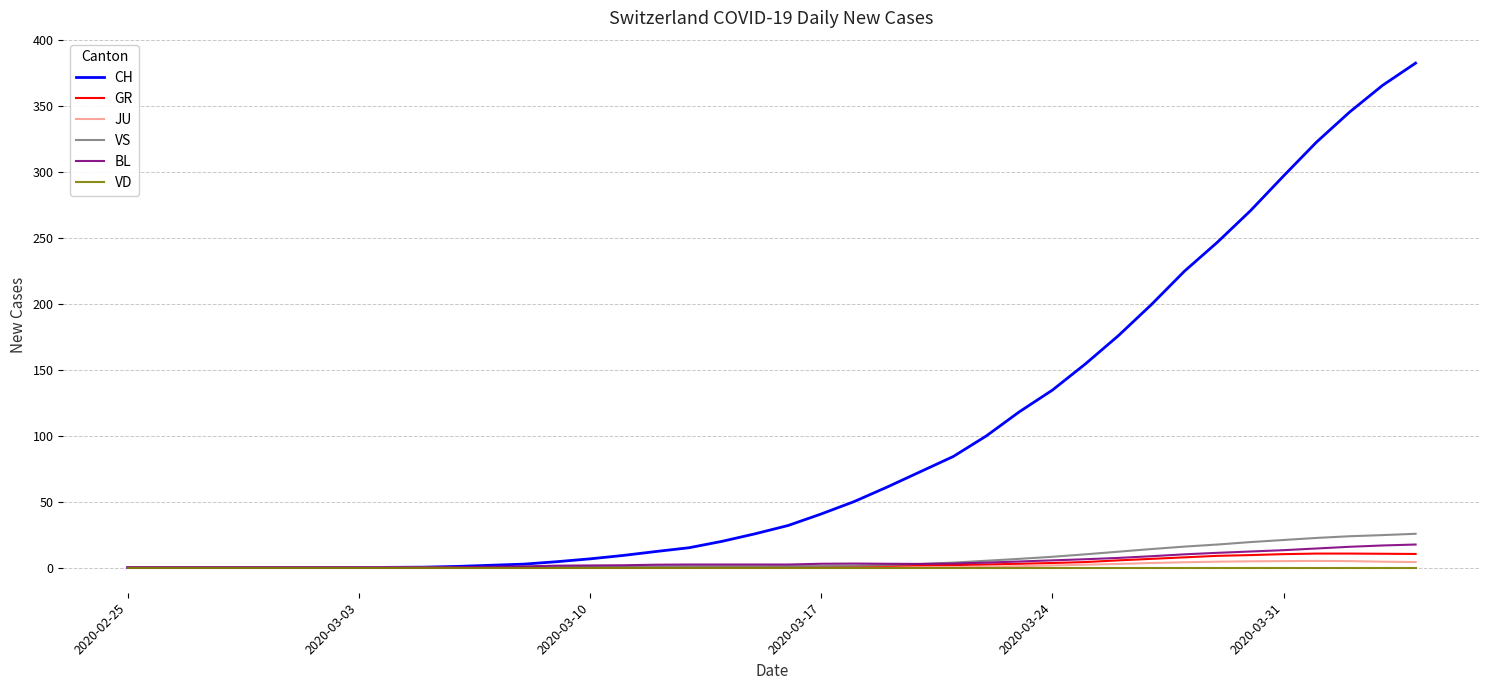

Reading left to right, transcribe all the data shown in this chart.

CH: 0.0	0.0	0.0	0.0	0.0	0.0	0.0	0.0	0.1	0.3	0.9	1.7	2.6	4.4	6.6	9.1	12.1	15.0	19.9	25.6	31.9	40.6	50.0	61.0	72.6	84.1	99.7	118.0	134.4	154.3	175.7	199.3	224.6	246.6	270.4	296.7	322.4	345.1	365.4	382.3
GR: 0.0	0.0	0.0	0.0	0.0	0.0	0.0	0.0	0.0	0.0	0.0	0.0	0.0	0.0	0.0	0.0	0.0	0.0	0.1	0.1	0.3	0.4	0.9	1.1	1.6	1.9	2.3	2.9	3.4	4.1	5.4	6.6	7.7	8.9	9.4	10.1	10.6	10.6	10.4	10.3
JU: 0.0	0.0	0.0	0.0	0.0	0.0	0.0	0.0	0.0	0.0	0.0	0.0	0.0	0.0	0.0	0.0	0.0	0.0	0.0	0.0	0.0	0.0	0.0	0.0	0.1	0.3	0.6	1.0	1.6	2.1	2.7	3.4	4.0	4.4	4.7	4.9	5.0	4.9	4.4	4.1
VS: 0.0	0.0	0.0	0.0	0.0	0.0	0.0	0.0	0.0	0.0	0.0	0.1	0.3	0.4	0.6	0.7	0.9	1.0	1.0	1.0	1.1	1.3	1.4	2.0	2.7	3.7	5.1	6.6	8.1	10.0	12.0	14.0	15.9	17.4	19.3	20.9	22.4	23.7	24.6	25.6
BL: 0.0	0.0	0.0	0.0	0.0	0.0	0.0	0.0	0.0	0.0	0.3	0.6	0.9	1.4	1.6	1.7	2.1	2.3	2.3	2.3	2.3	2.9	3.0	2.9	2.7	3.0	3.7	4.6	5.4	6.3	7.3	8.6	10.0	11.1	12.1	13.1	14.4	15.7	16.7	17.4
VD: 0.0	0.0	0.0	0.0	0.0	0.0	0.0	0.0	0.0	0.0	0.0	0.0	0.0	0.0	0.0	0.0	0.0	0.0	0.0	0.0	0.0	0.0	0.0	0.0	0.0	0.0	0.0	0.0	0.0	0.0	0.0	0.0	0.0	0.0	0.0	0.0	0.0	0.0	0.0	0.0